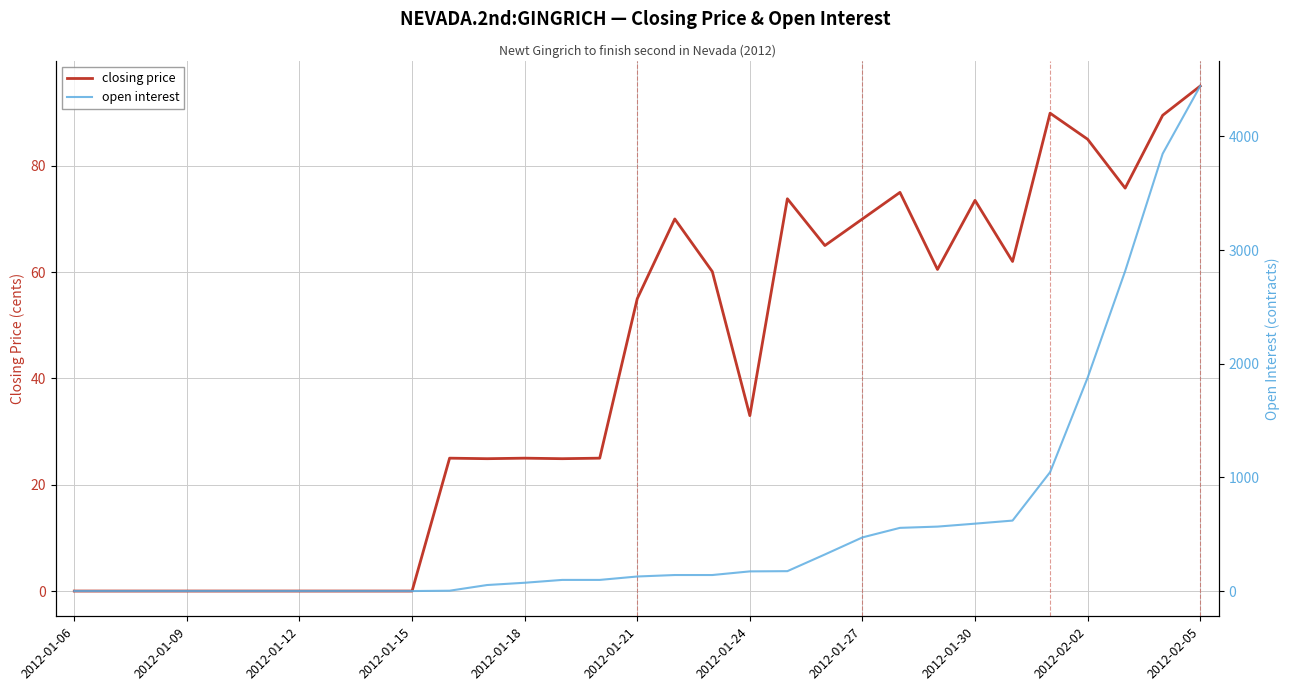

At which label is closing price closest to 47?

2012-01-21